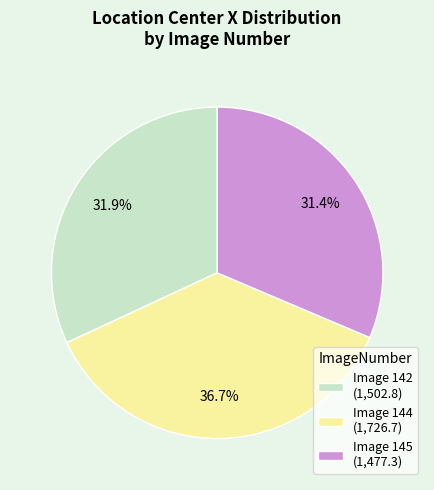

Combined, what portion of the pie is Image 145 (1,477.3) and Image 144 (1,726.7)?

68.1%